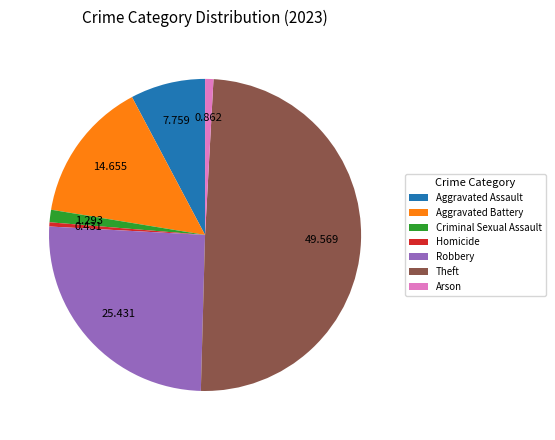

What is the largest slice in the pie chart?

Theft